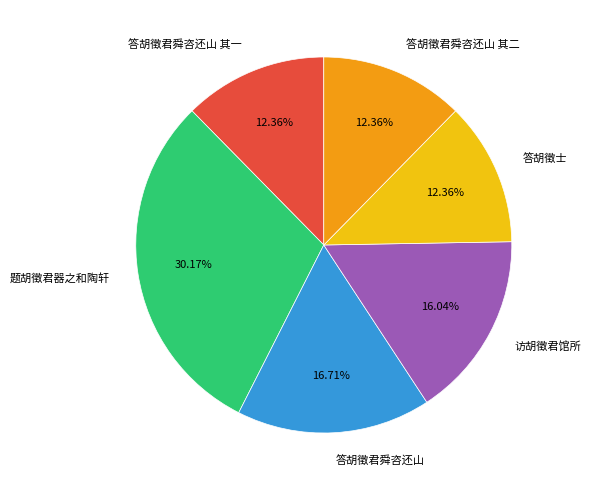

Is the sum of 访胡徵君馆所 and 答胡徵士 greater than half?

No